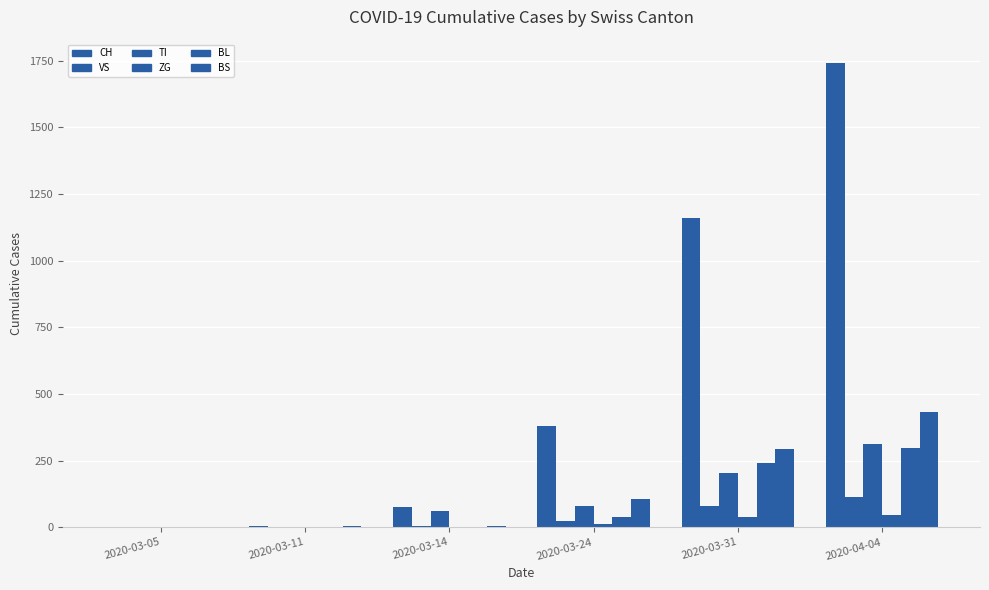

List the series in order of their peak value, highest first.

CH, BS, TI, BL, VS, ZG